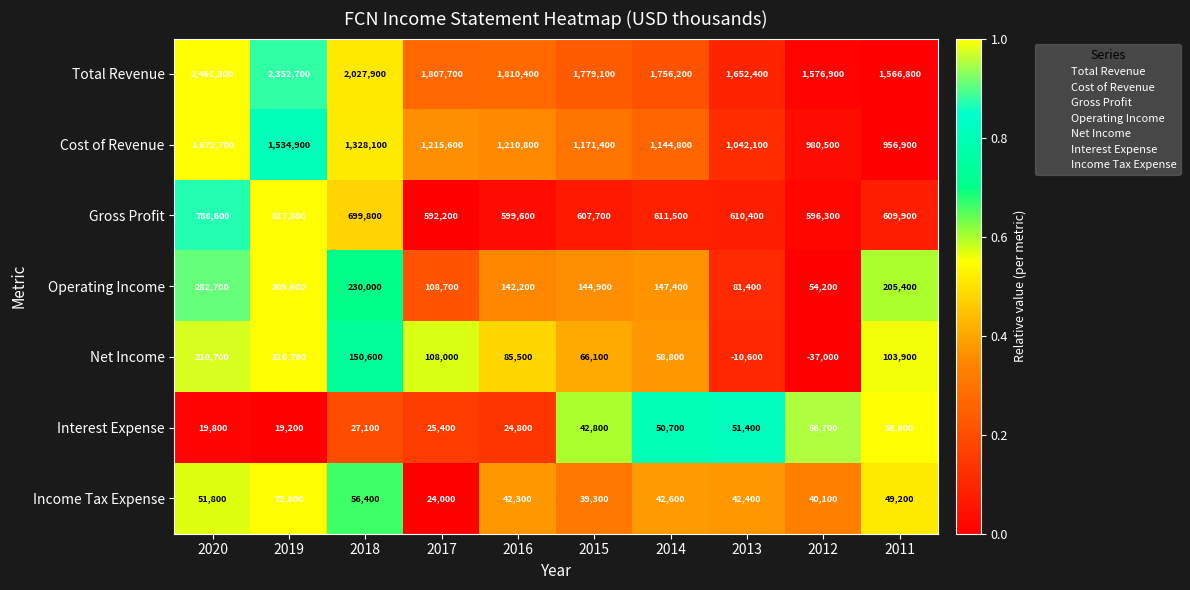

Which series has the largest total across all categories?

Total Revenue